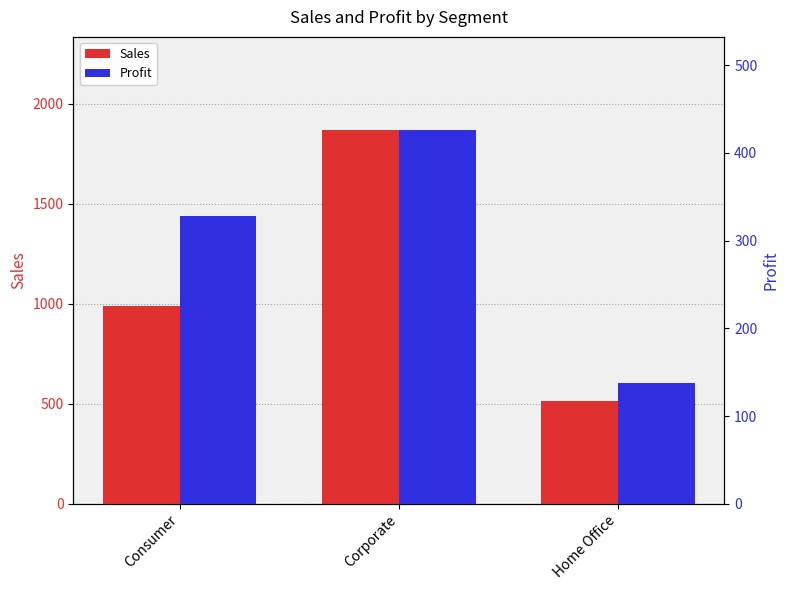

At how many categories does at least one series exceed 1145?

1